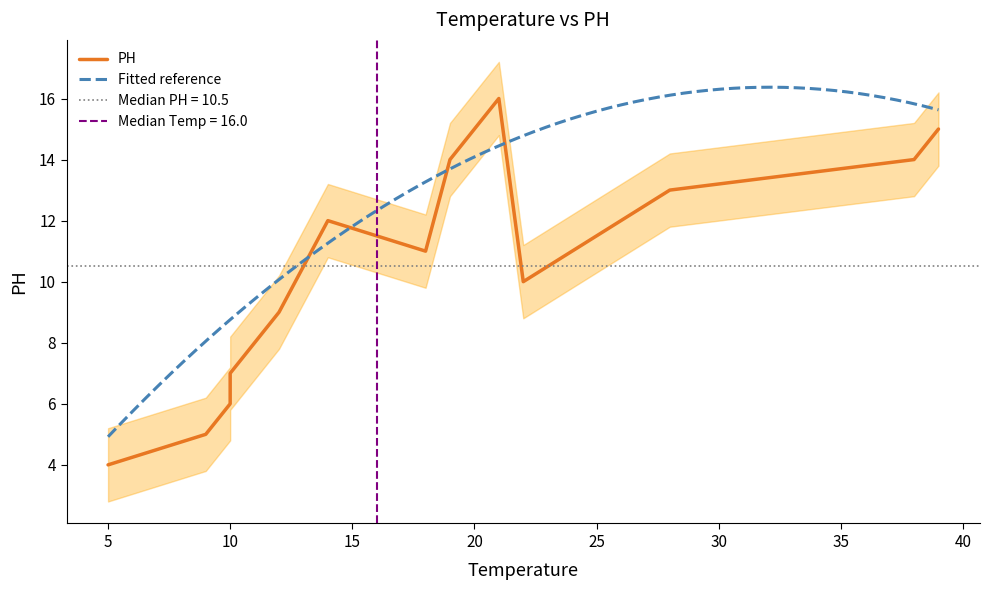

What is the minimum value for Fitted reference?

4.9